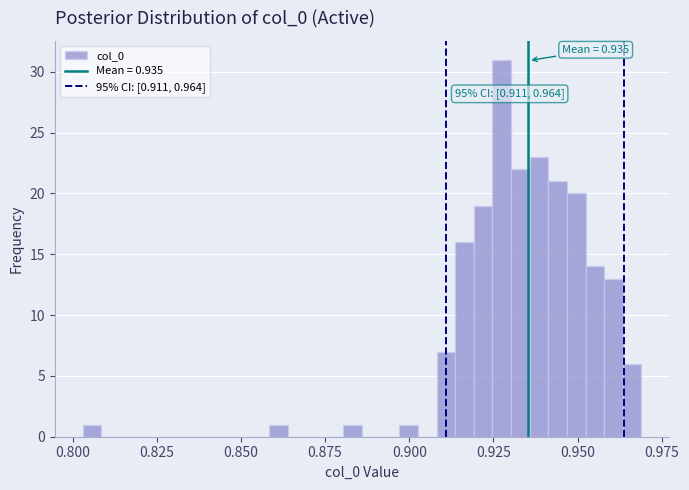

Around what value on the x-axis is the tallest bar? Give the approximate position of its centre, as read against the axis.

0.925